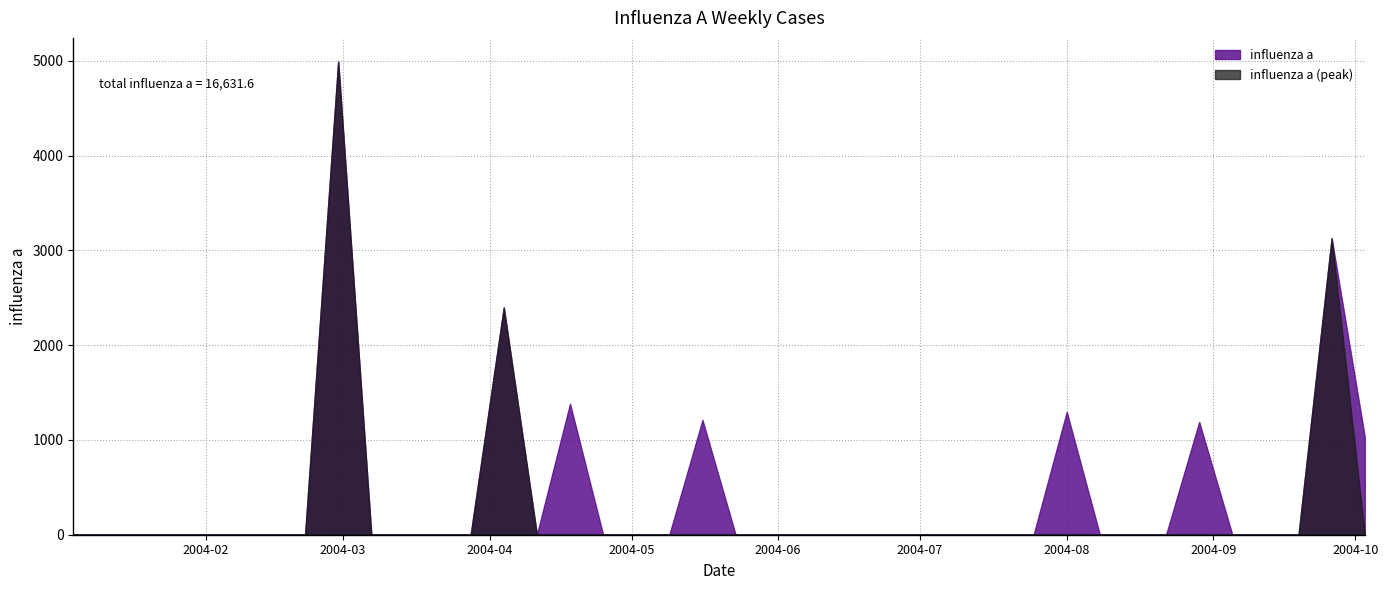

Reading left to right, transcribe all the data shown in this chart.

2004-01-04=0.0	2004-01-11=0.0	2004-01-18=0.0	2004-01-25=0.0	2004-02-01=0.0	2004-02-08=0.0	2004-02-15=0.0	2004-02-22=0.0	2004-02-29=4993.0	2004-03-07=0.0	2004-03-14=0.0	2004-03-21=0.0	2004-03-28=0.0	2004-04-04=2397.8	2004-04-11=0.0	2004-04-18=1381.9	2004-04-25=0.0	2004-05-02=0.0	2004-05-09=0.0	2004-05-16=1211.4	2004-05-23=0.0	2004-05-30=0.0	2004-06-06=0.0	2004-06-13=0.0	2004-06-20=0.0	2004-06-27=0.0	2004-07-04=0.0	2004-07-11=0.0	2004-07-18=0.0	2004-07-25=0.0	2004-08-01=1296.1	2004-08-08=0.0	2004-08-15=0.0	2004-08-22=0.0	2004-08-29=1190.0	2004-09-05=0.0	2004-09-12=0.0	2004-09-19=0.0	2004-09-26=3128.8	2004-10-03=1032.5